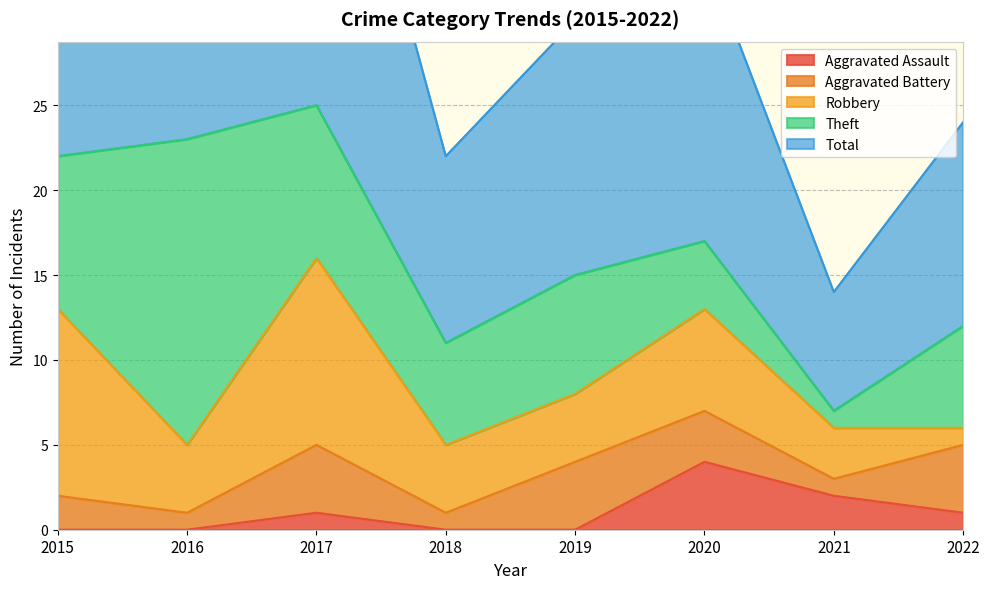

What is the value of the Aggravated Battery point at the 2nd from the left?

1